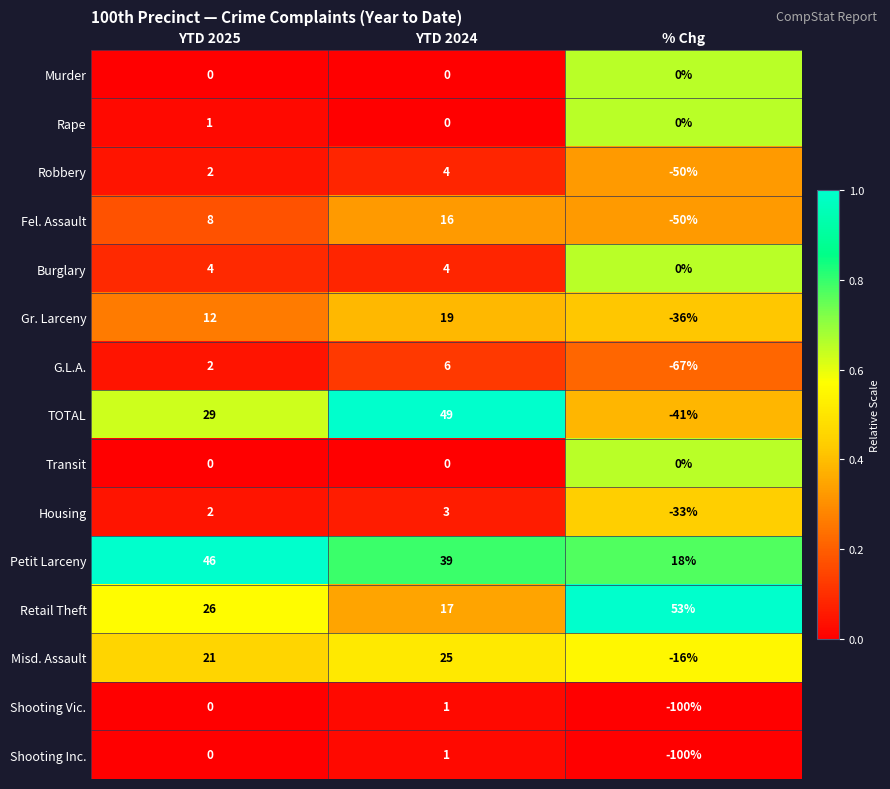

At which label is G.L.A. closest to -30?

YTD 2025